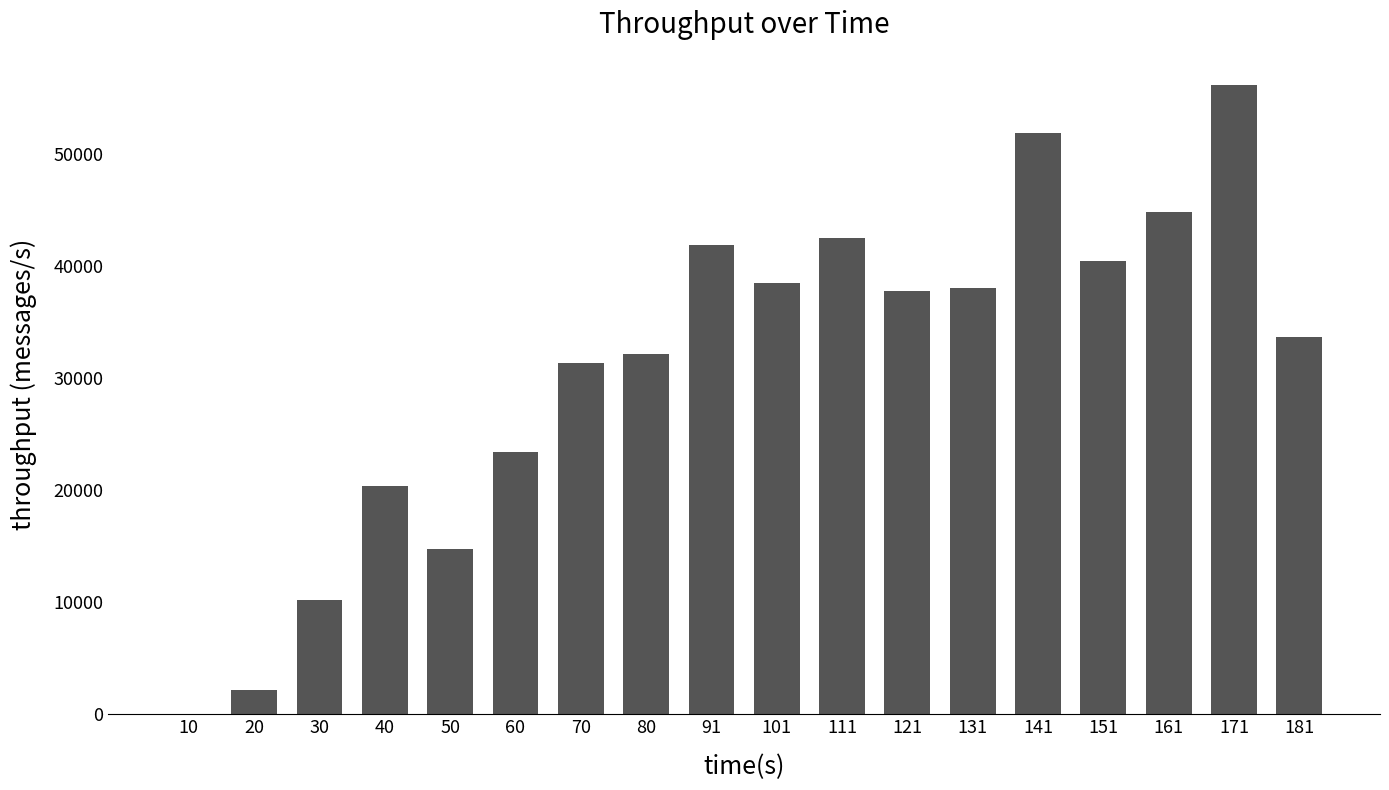

How many positive values are there?

17